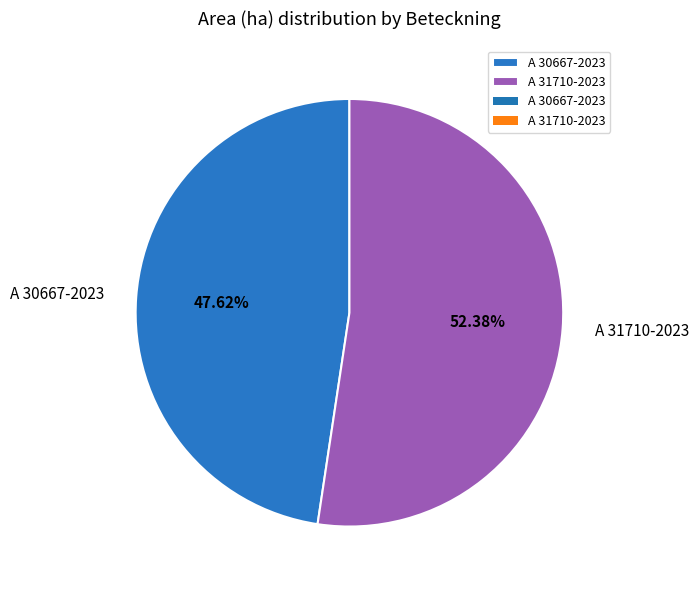

To the nearest percent, what portion does A 31710-2023 represent?

52%